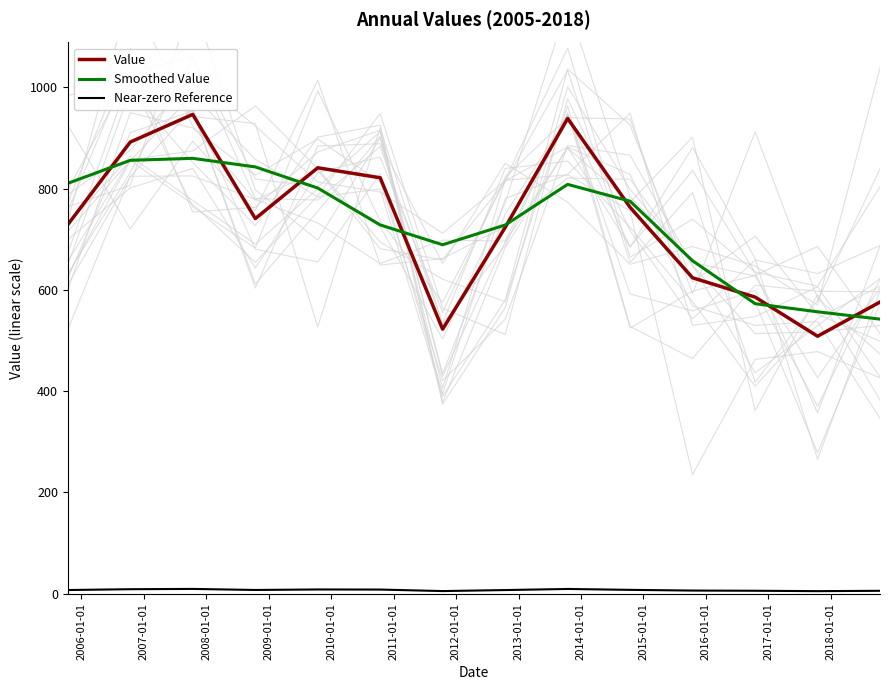

What is the lowest value of the Smoothed Value series?

542.2